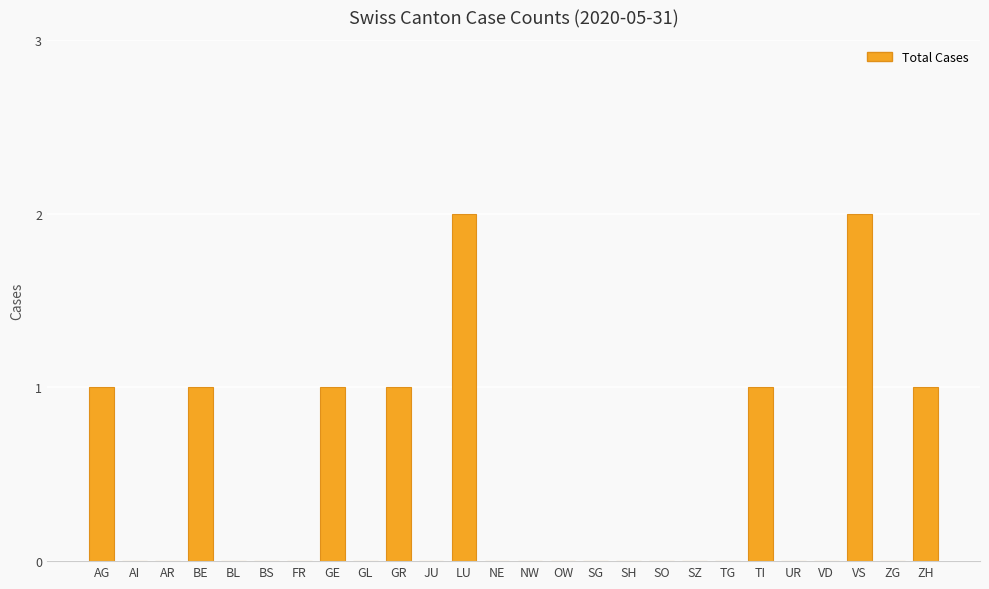

What is the sum of all values?

10